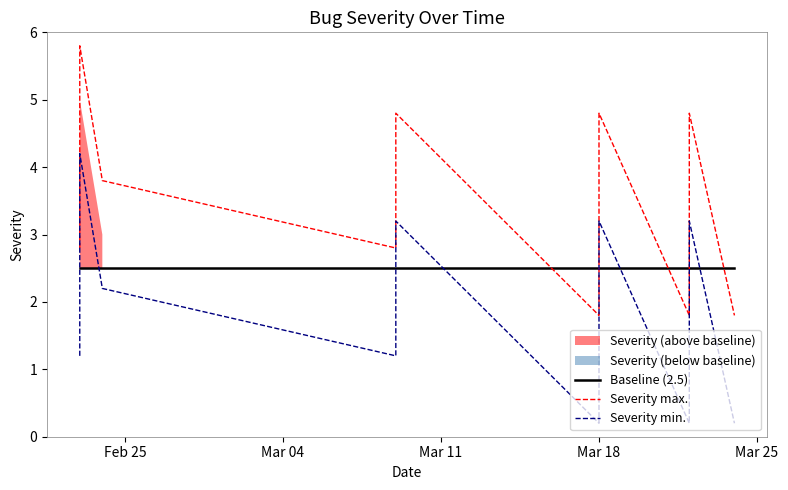

What is the value of the Severity min. point at the 7th from the left?

3.2